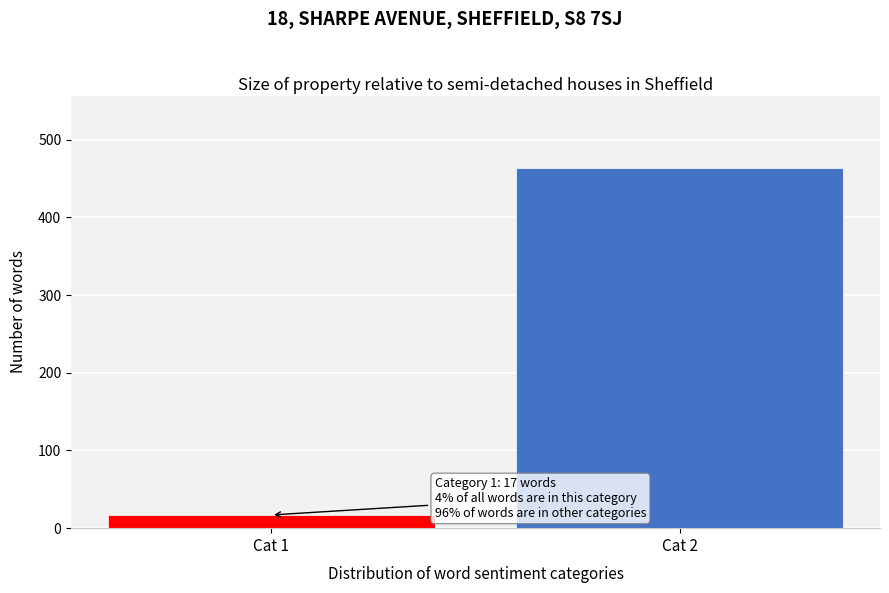

Reading left to right, what are all the values shown in this chart?

Cat 1=17	Cat 2=464